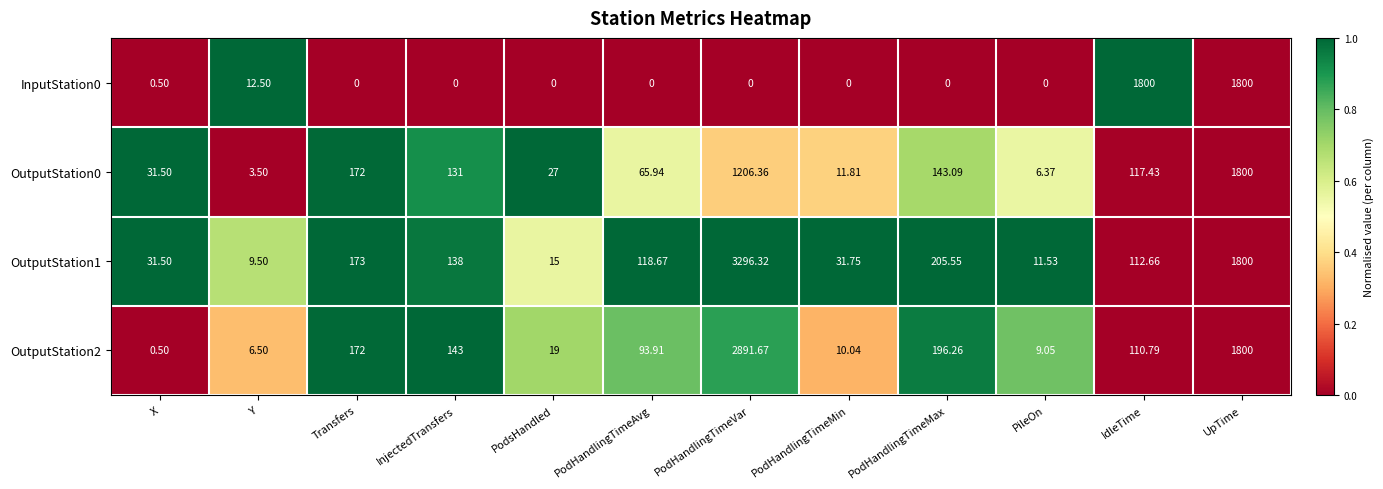

At how many categories does at least one series exceed 0?

12